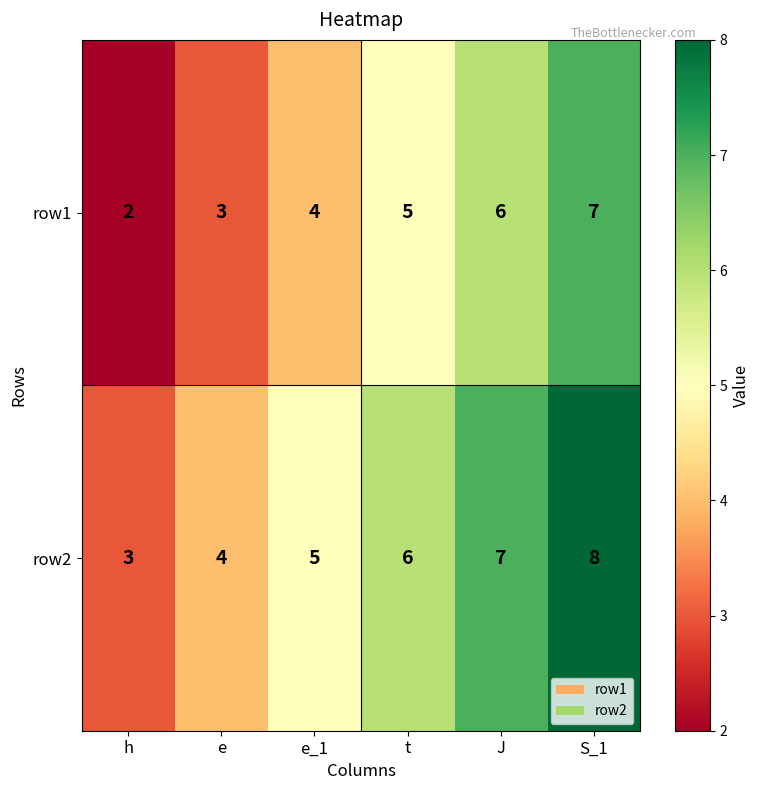

What is the average value of the row2 series?

6